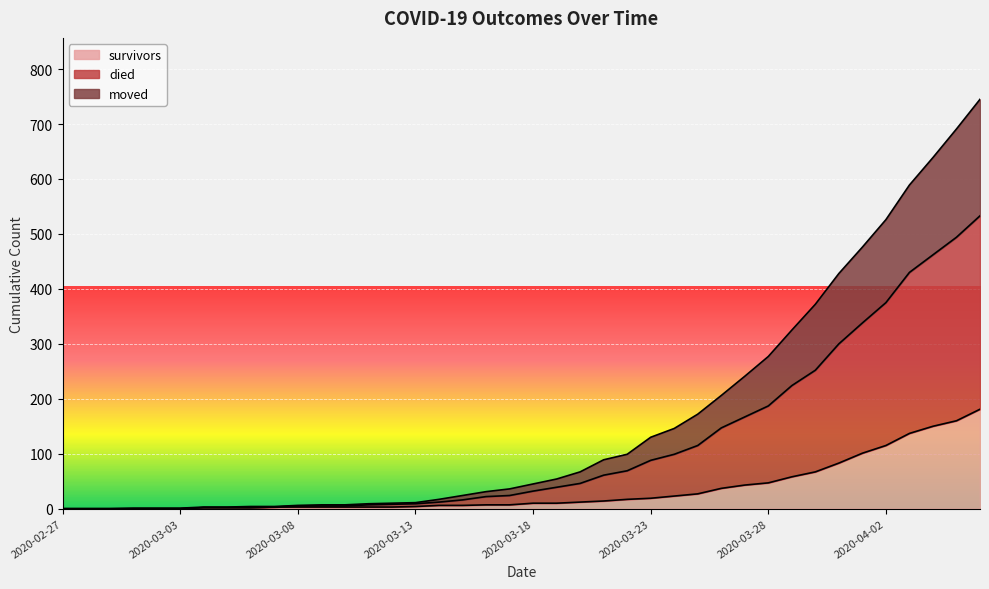

At which label does survivors first exceed 10?

2020-03-20